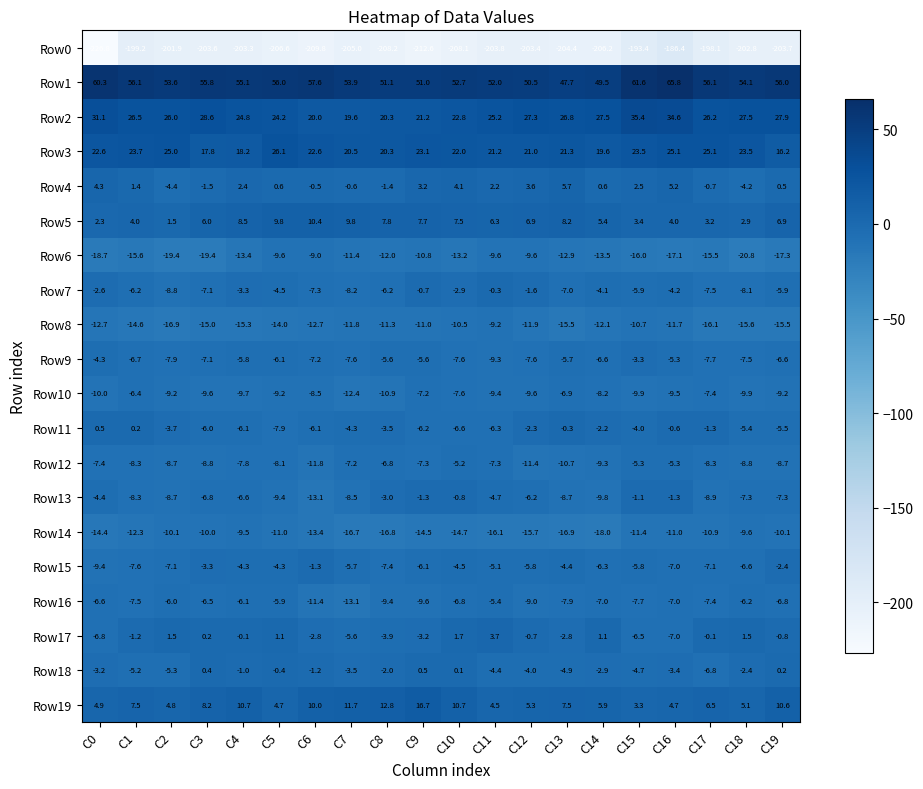

Where is Row9 nearest to the value -6?

C5